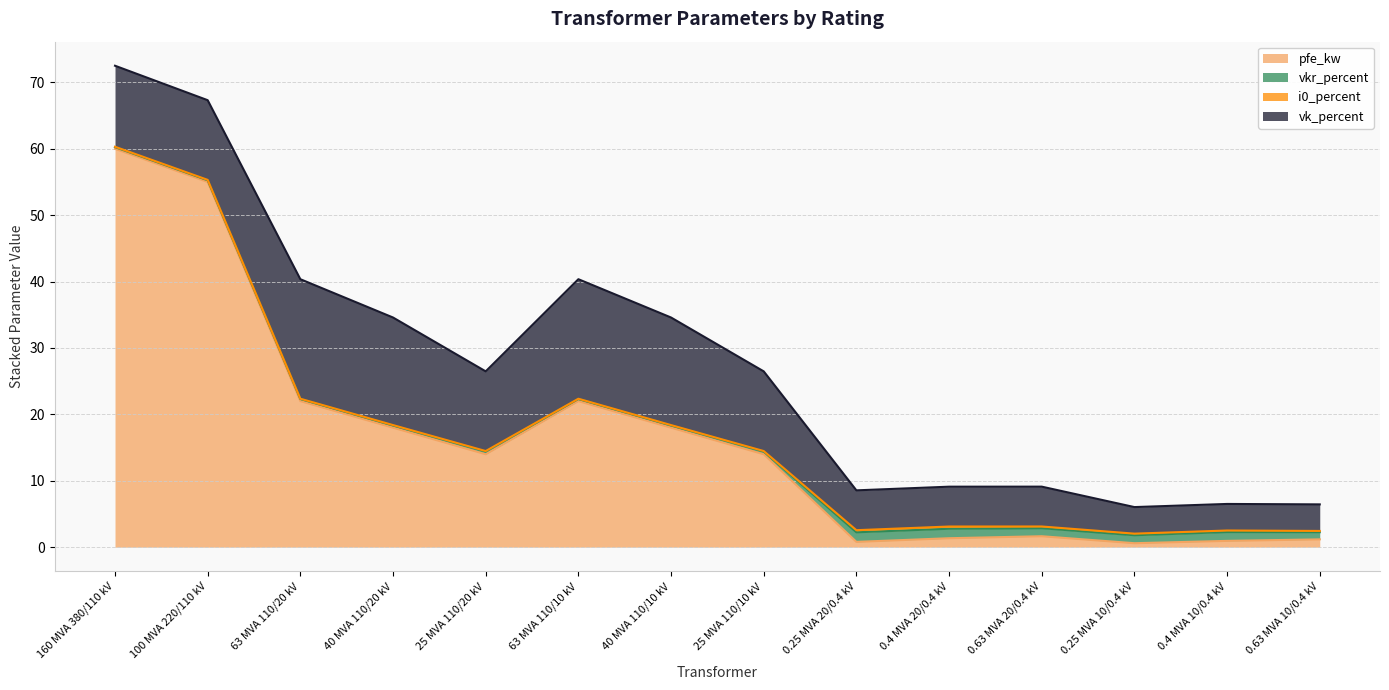

At 0.25 MVA 20/0.4 kV, list the series in order from smallest to largest.

i0_percent, pfe_kw, vkr_percent, vk_percent